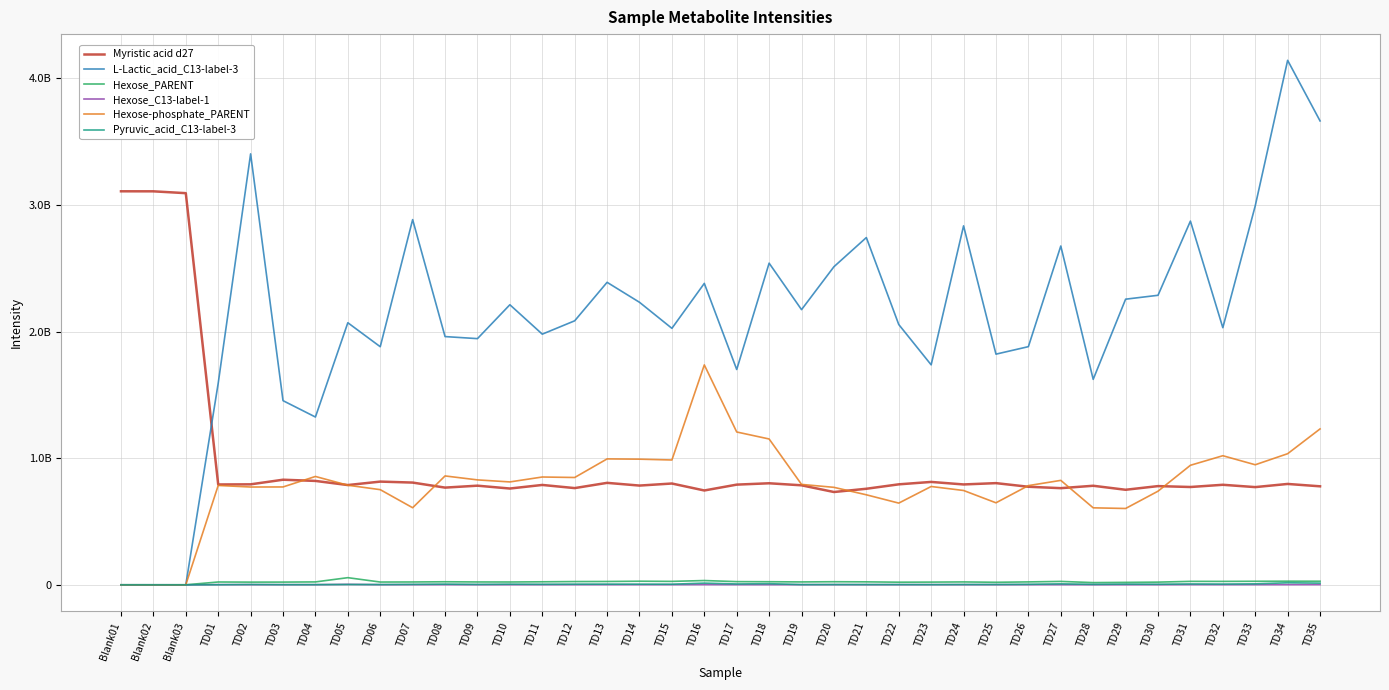

What are all the series names shown in the legend?

Myristic acid d27, L-Lactic_acid_C13-label-3, Hexose_PARENT, Hexose_C13-label-1, Hexose-phosphate_PARENT, Pyruvic_acid_C13-label-3